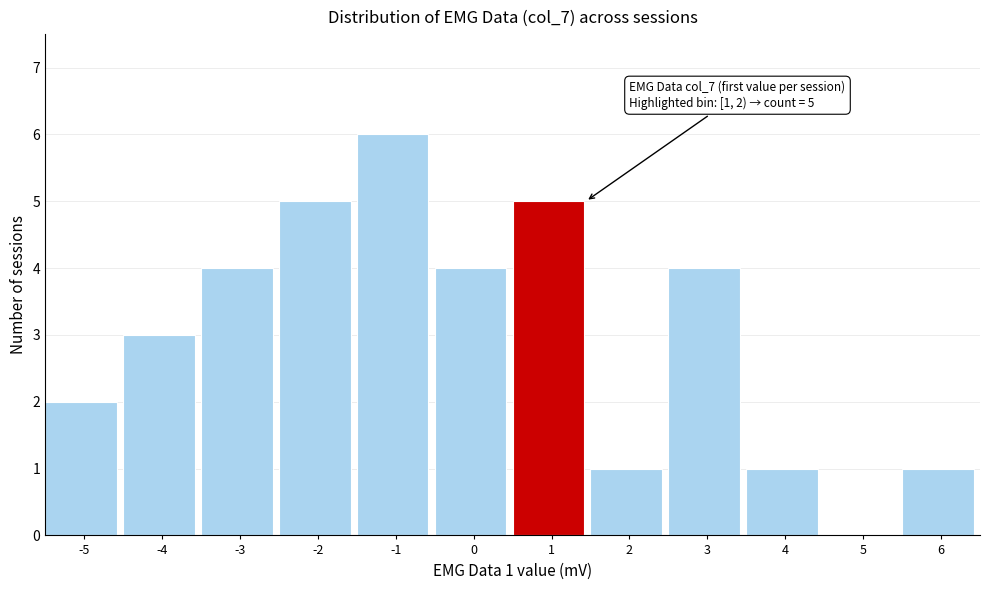

Reading left to right, what are all the values shown in this chart?

-5=2	-4=3	-3=4	-2=5	-1=6	0=4	1=5	2=1	3=4	4=1	5=0	6=1